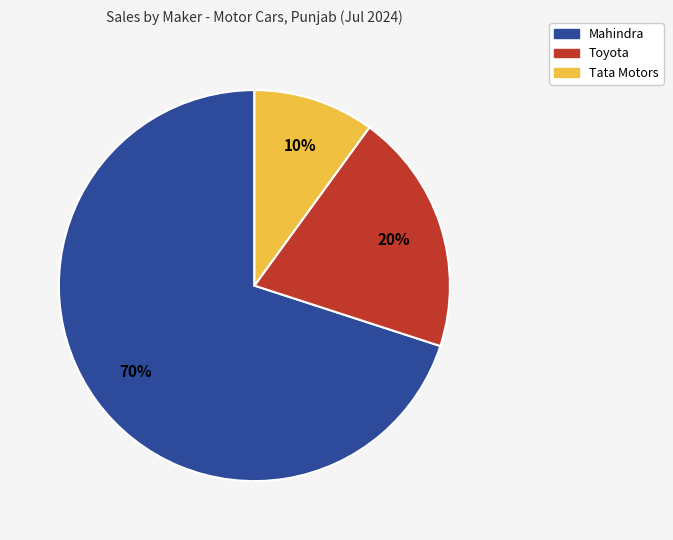

To the nearest percent, what is the difference between the largest and smallest slice percentages?

60%